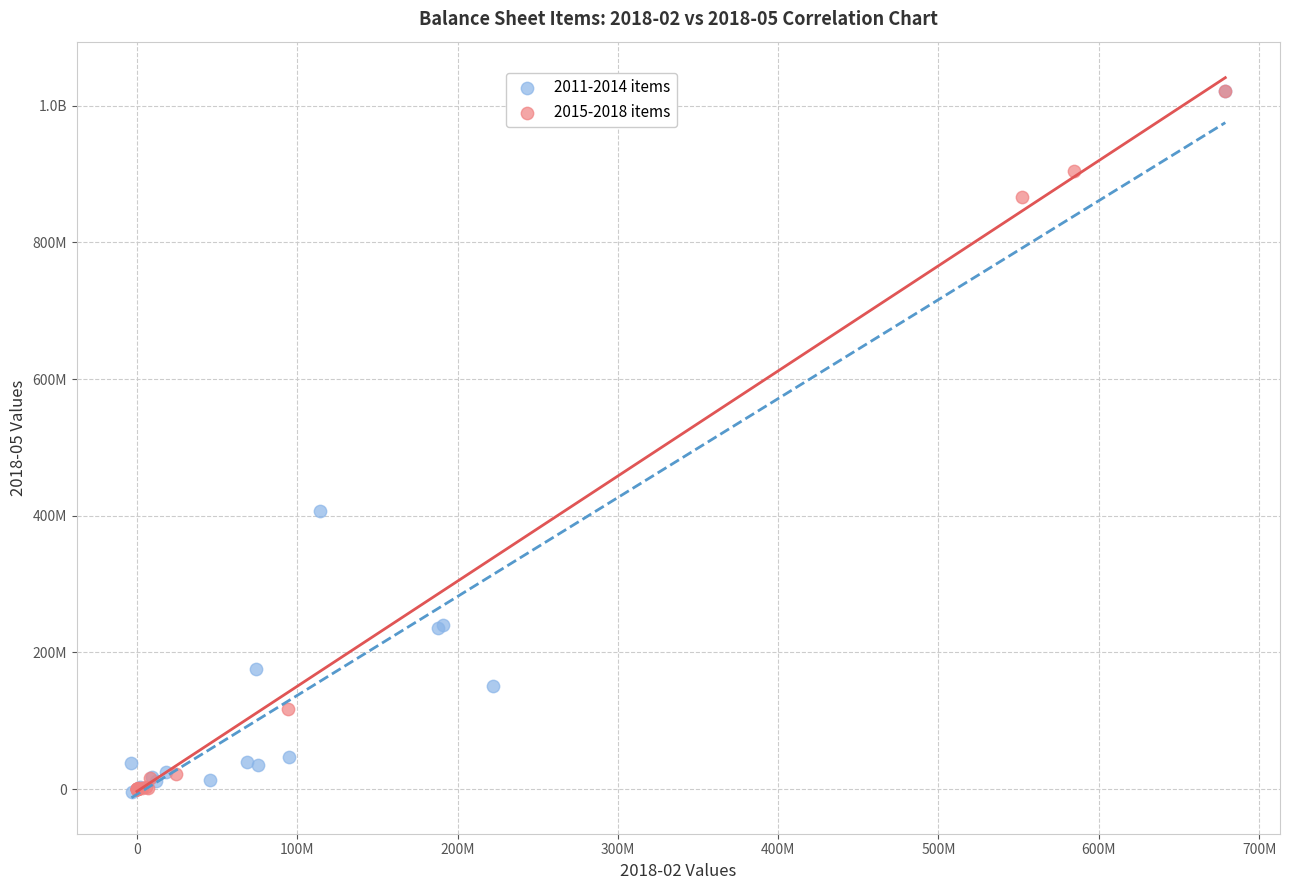

What are all the series names shown in the legend?

2011-2014 items, 2015-2018 items